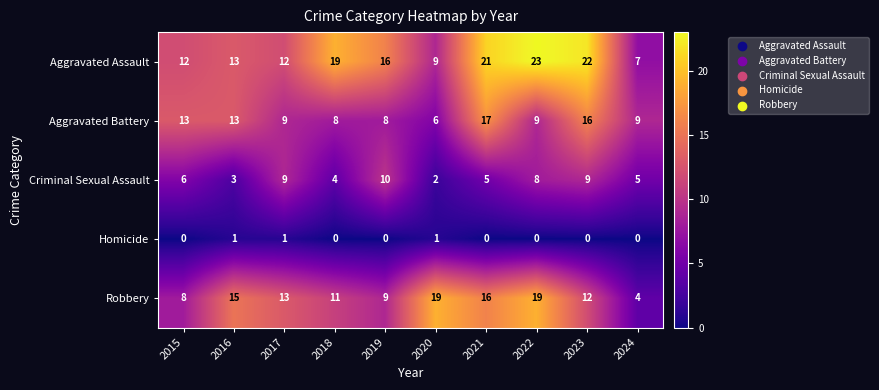

How many distinct data groups are displayed?

5